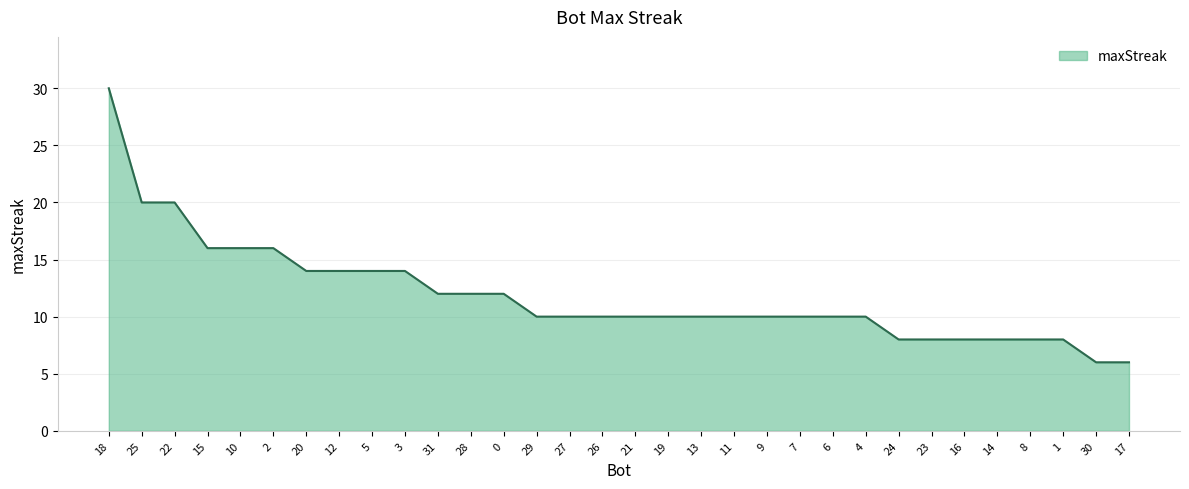

Between 30 and 9, which is larger?

9